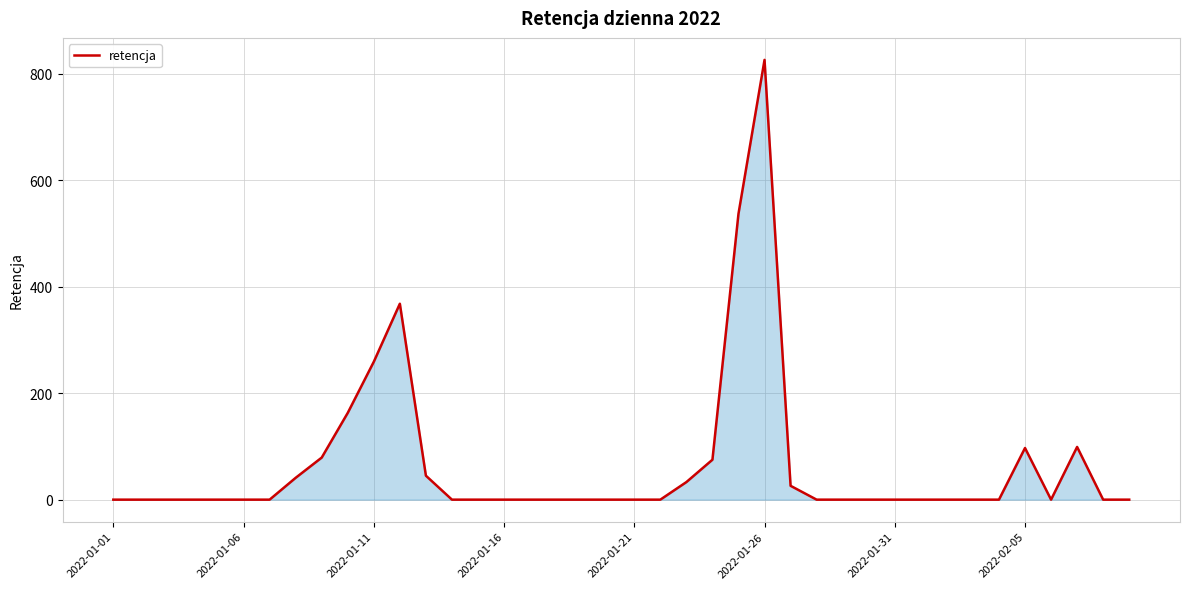

True or false: there are more than 2 points higher than both neighbors.

True